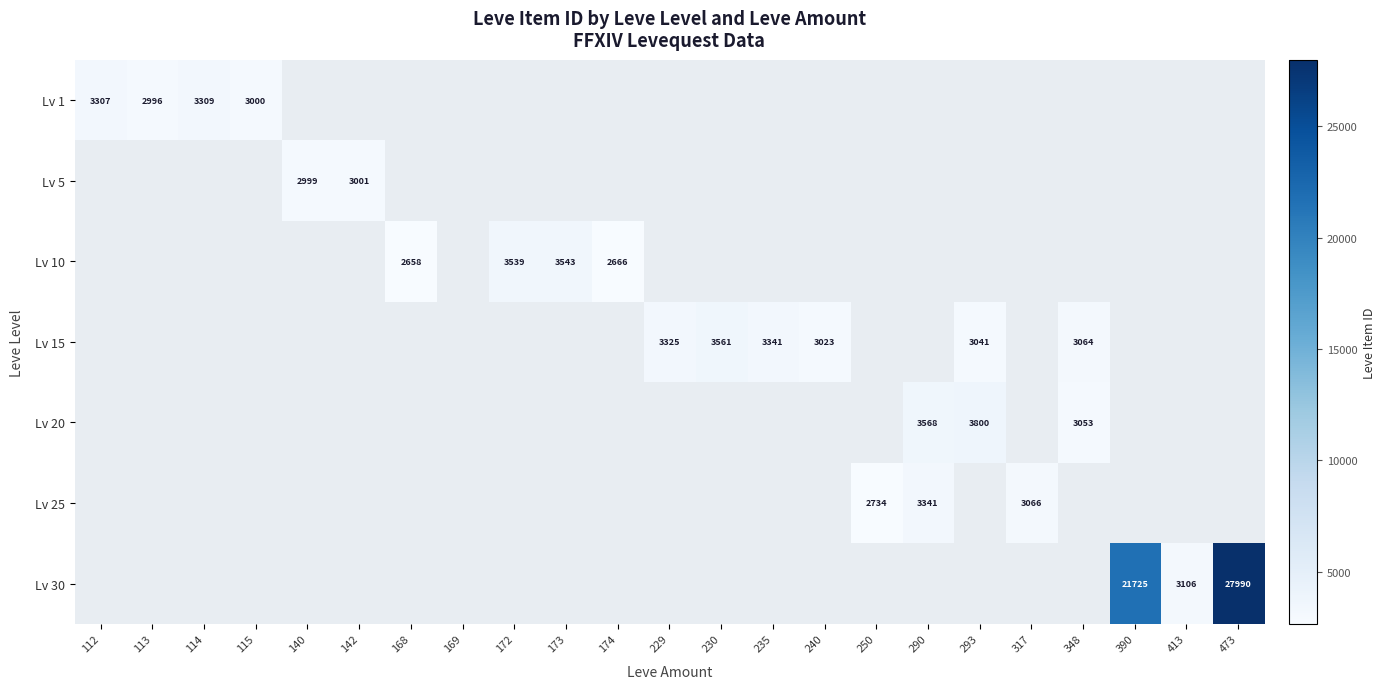

Is it true that Lv 5 equals 2999 at 140?

True